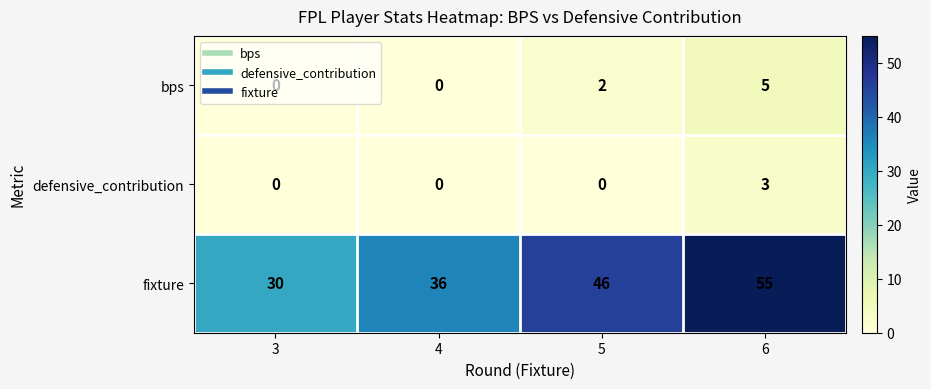

Is it true that fixture equals 55 at 4?

False